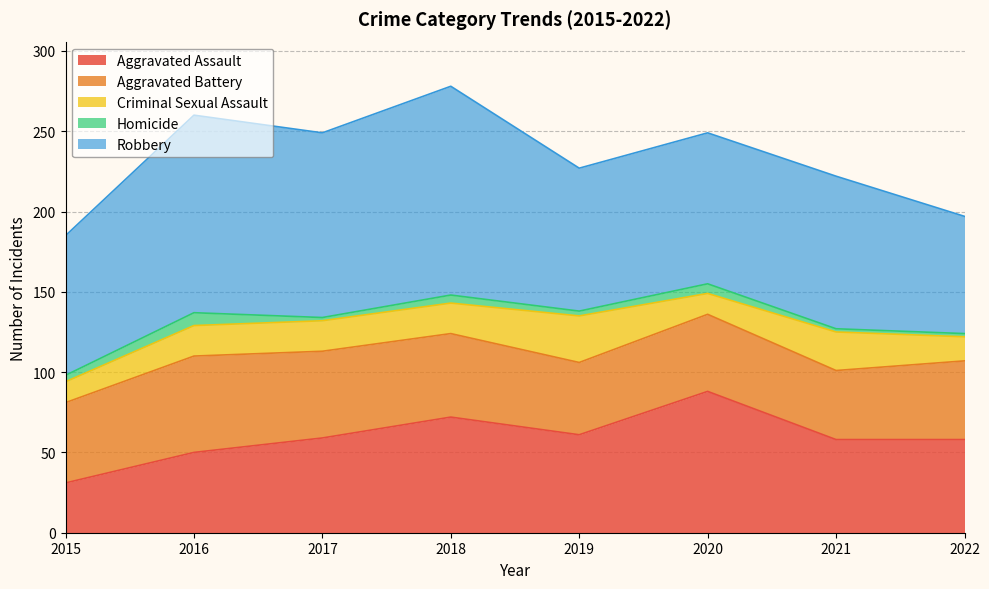

What is the difference between the highest and lowest values at 2018?

125